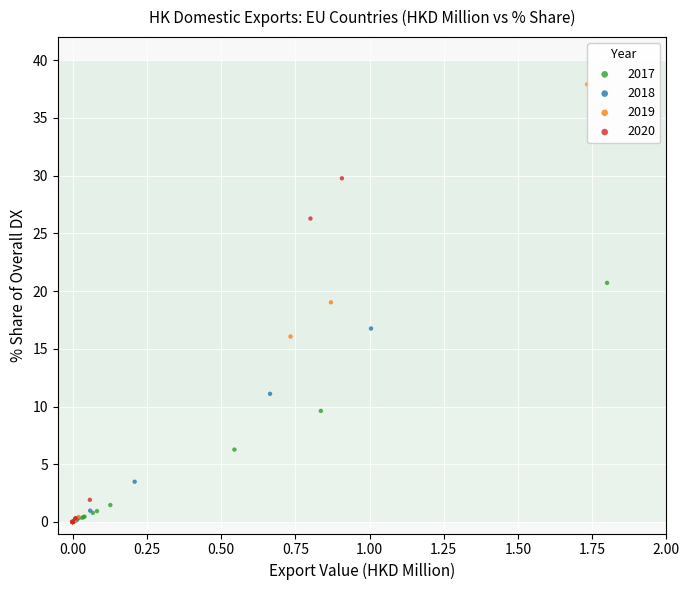

Which series has the largest Y range (max minus min)?

2019